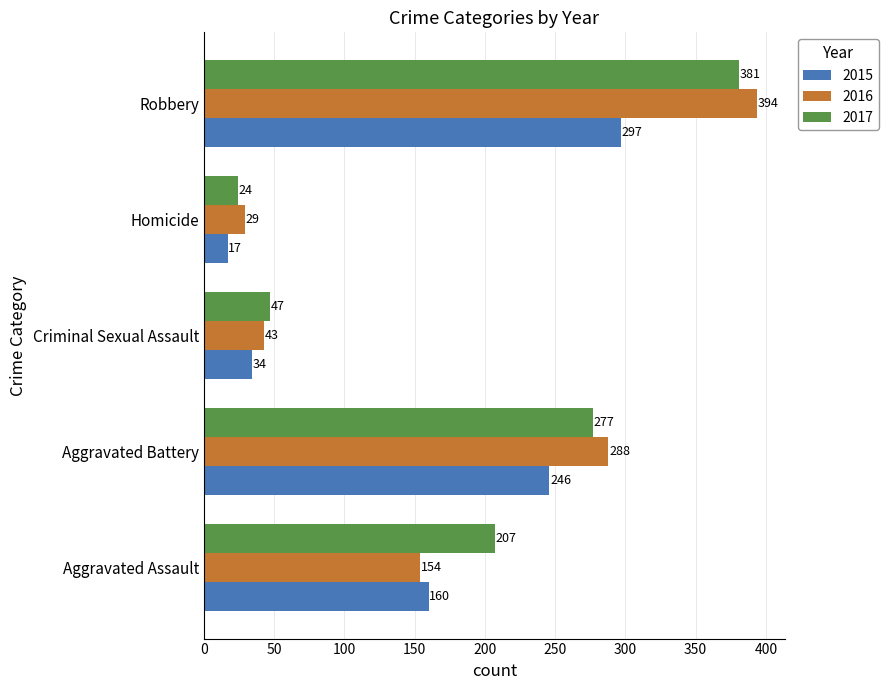

At which category does the chart reach its minimum across all series?

Homicide